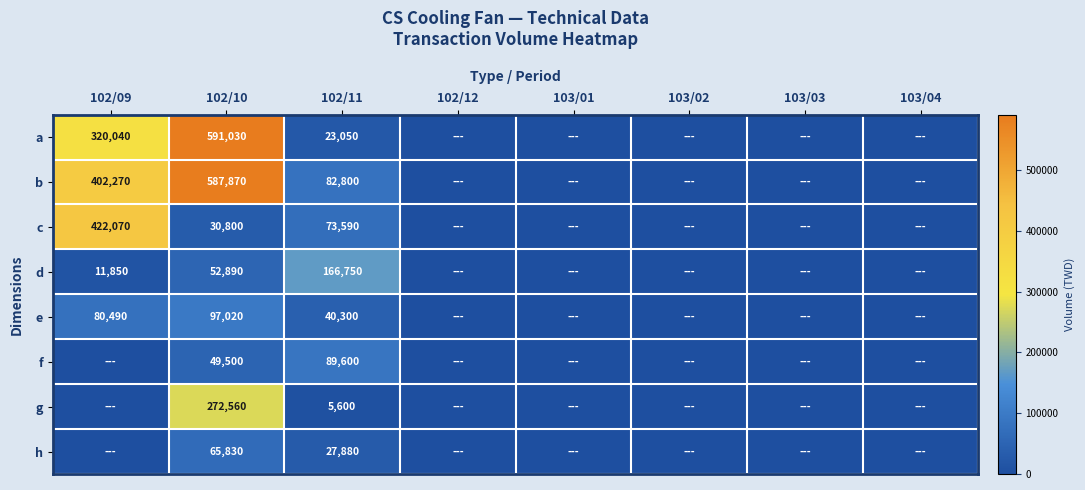

What is the sum of all g values?

278160